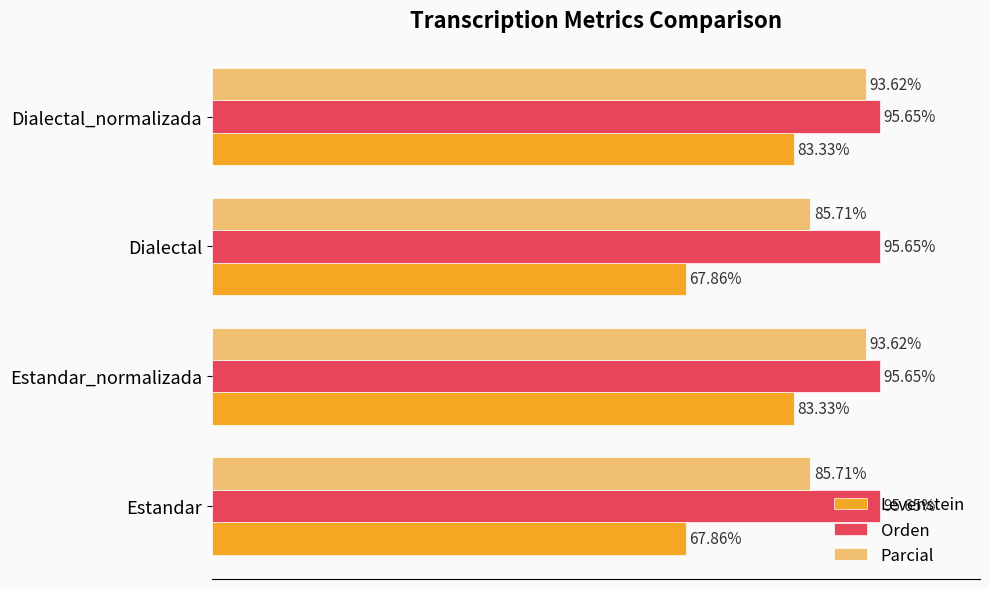

Rank the series by their average value, from highest to lowest.

Orden, Parcial, Levenstein